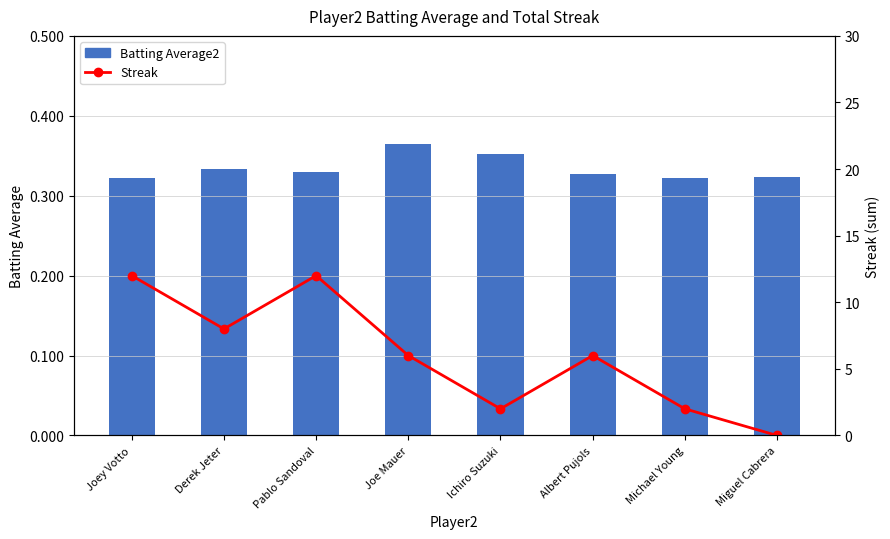

At which label does Streak (左軸) reach its peak?

Joey Votto